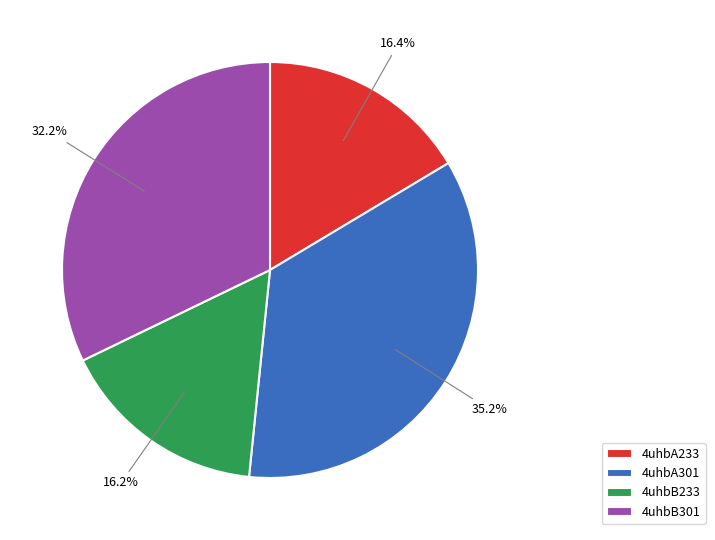

To the nearest percent, what is the difference between the 4uhbB233 and 4uhbB301 slice percentages?

16%